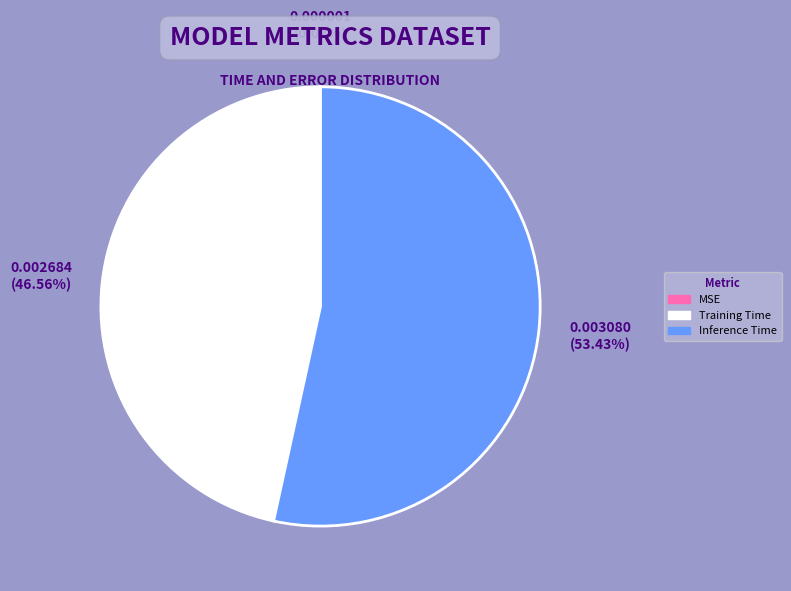

To the nearest percent, what percentage of the pie is Training Time?

47%